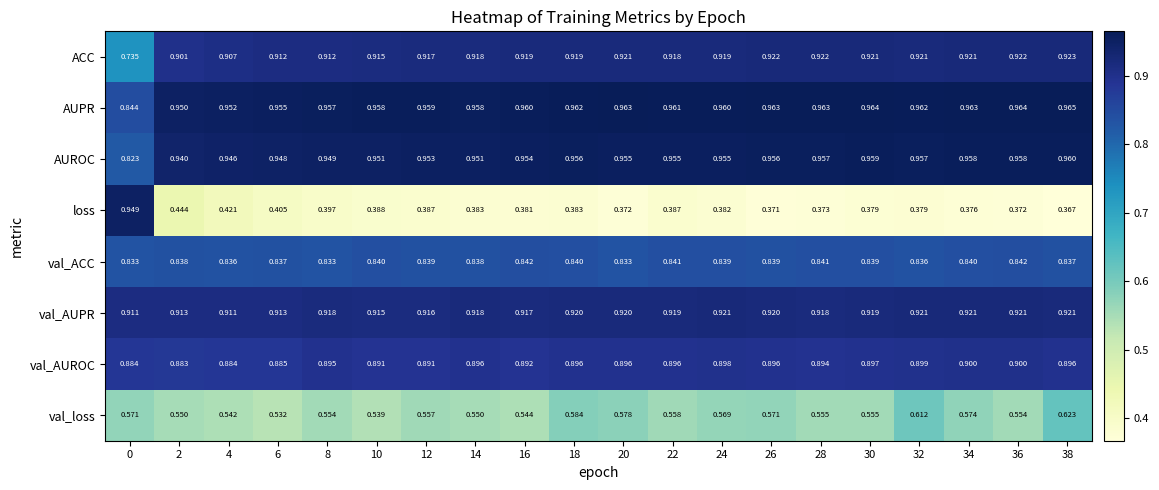

Rank the series by their maximum value, from lowest to highest.

val_loss, val_ACC, val_AUROC, val_AUPR, ACC, loss, AUROC, AUPR